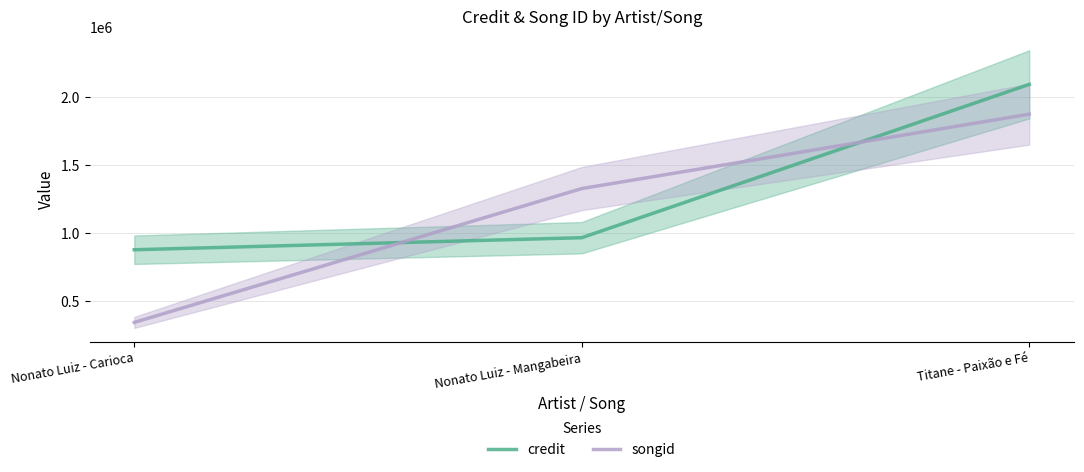

Which has a higher value, Titane - Paixão e Fé or Nonato Luiz - Carioca?

Titane - Paixão e Fé